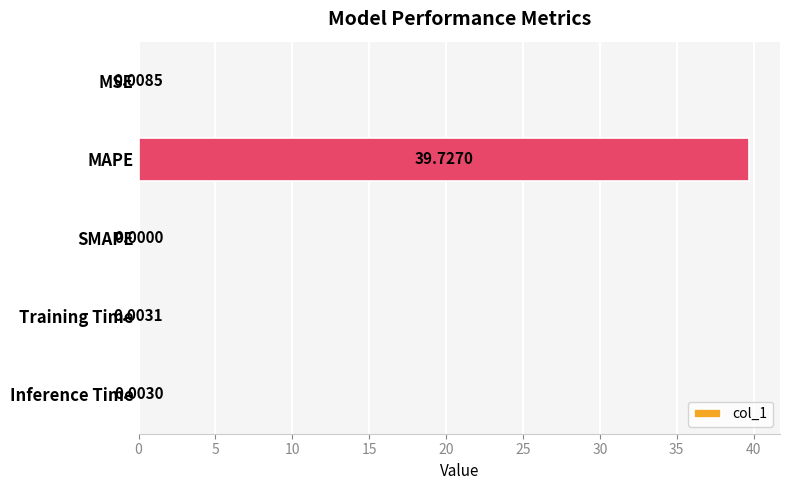

At which category does the chart reach its peak across all series?

MAPE